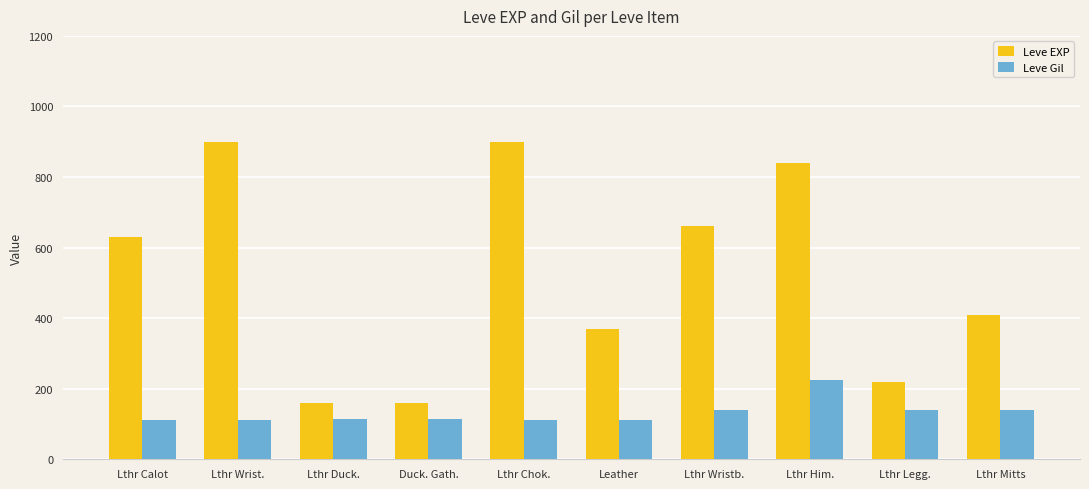

Which series has the largest total across all categories?

Leve EXP